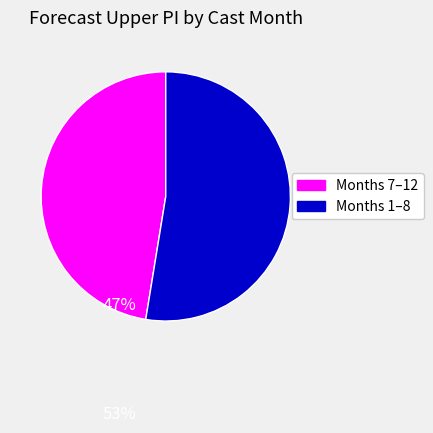

Does any single category account for the majority?

Yes